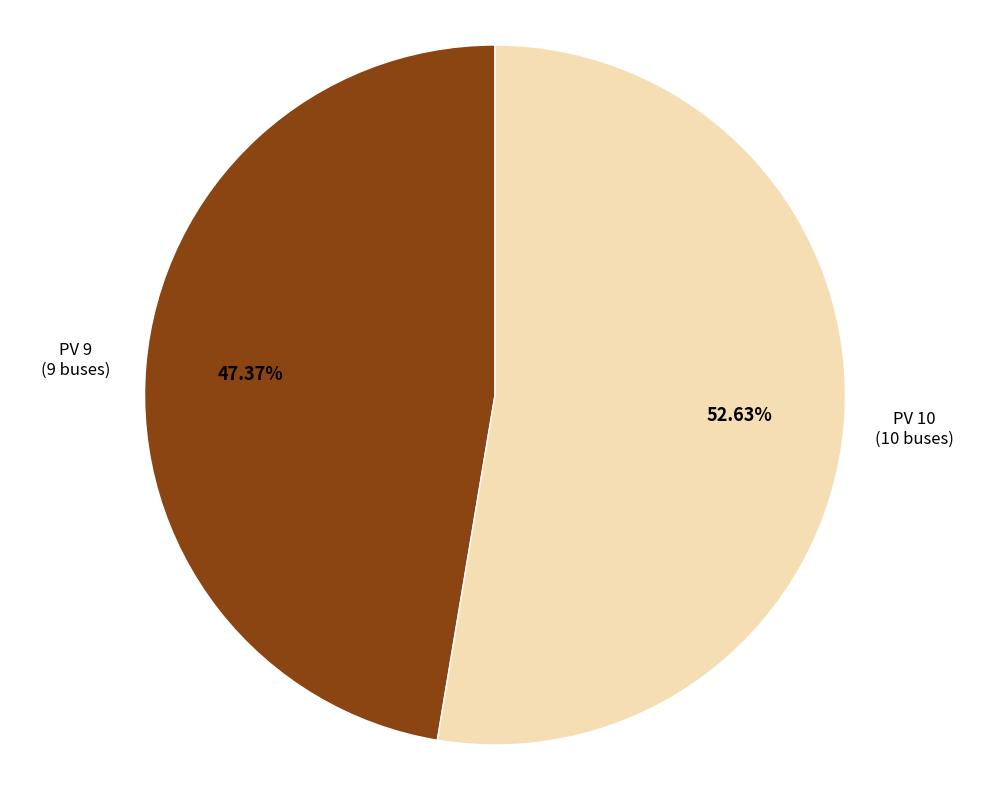

Is there a majority slice in this chart?

Yes